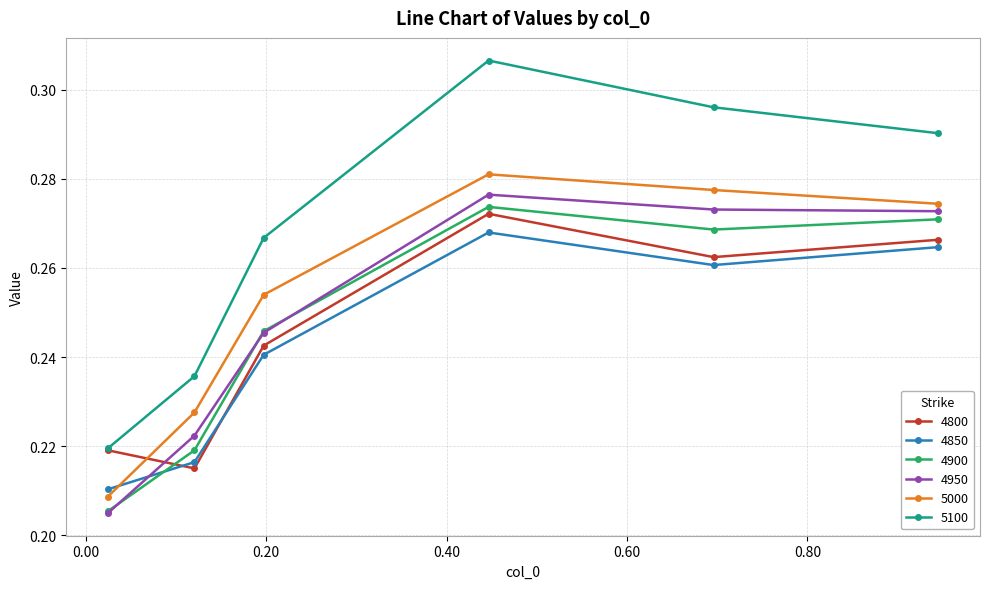

Which series has the largest range (max minus min)?

5100